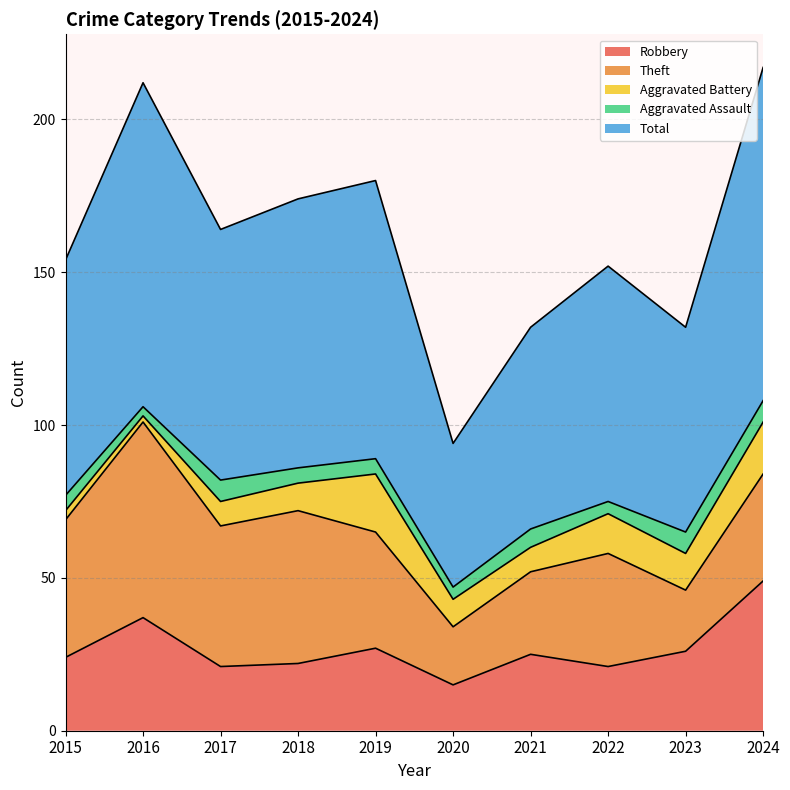

Is the value of Total at 2017 greater than the value of Robbery at 2020?

Yes